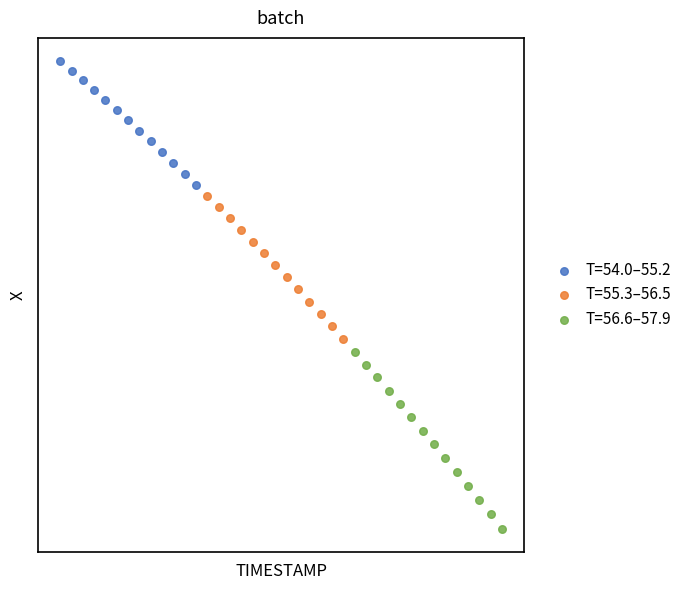

What are all the series names shown in the legend?

T=54.0–55.2, T=55.3–56.5, T=56.6–57.9